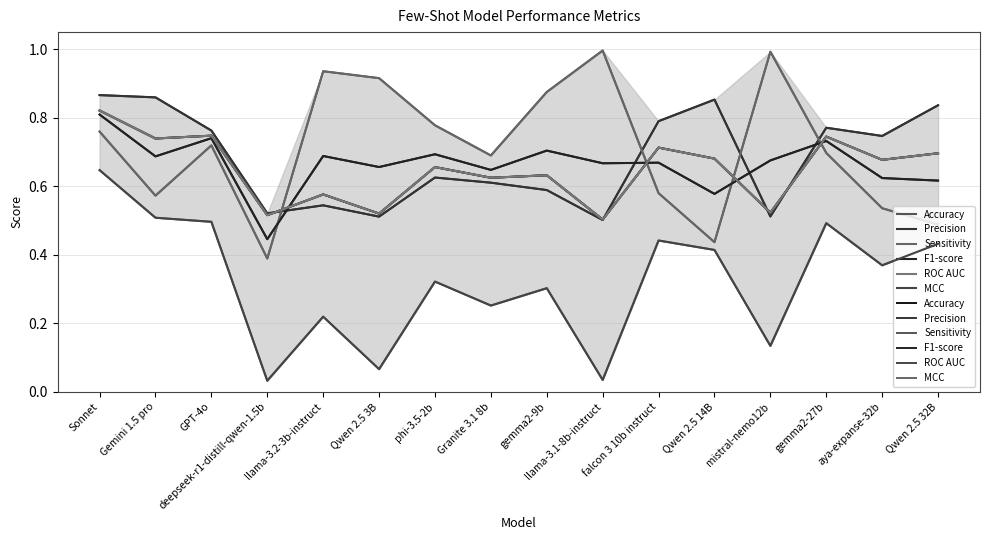

Is it true that MCC equals 0.0 at deepseek-r1-distill-qwen-1.5b?

True